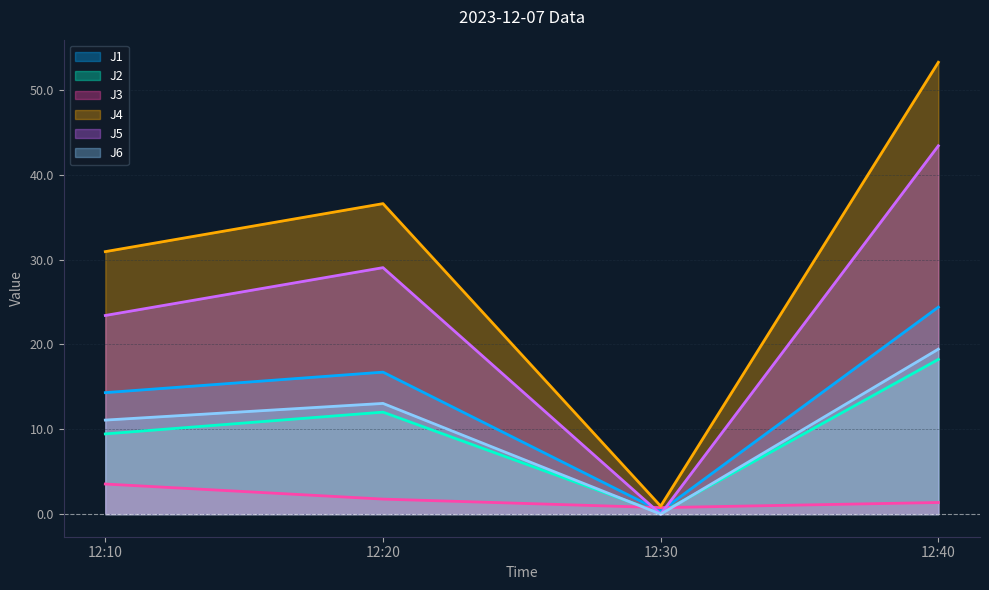

Reading right to left, what are all the values shown in this chart?

J1: 12:40=24.4	12:30=0.4	12:20=16.7	12:10=14.3
J2: 12:40=18.2	12:30=0.1	12:20=12.0	12:10=9.5
J3: 12:40=1.4	12:30=0.8	12:20=1.8	12:10=3.5
J4: 12:40=53.2	12:30=0.9	12:20=36.6	12:10=30.9
J5: 12:40=43.4	12:30=0.0	12:20=29.0	12:10=23.4
J6: 12:40=19.4	12:30=0.0	12:20=13.0	12:10=11.1